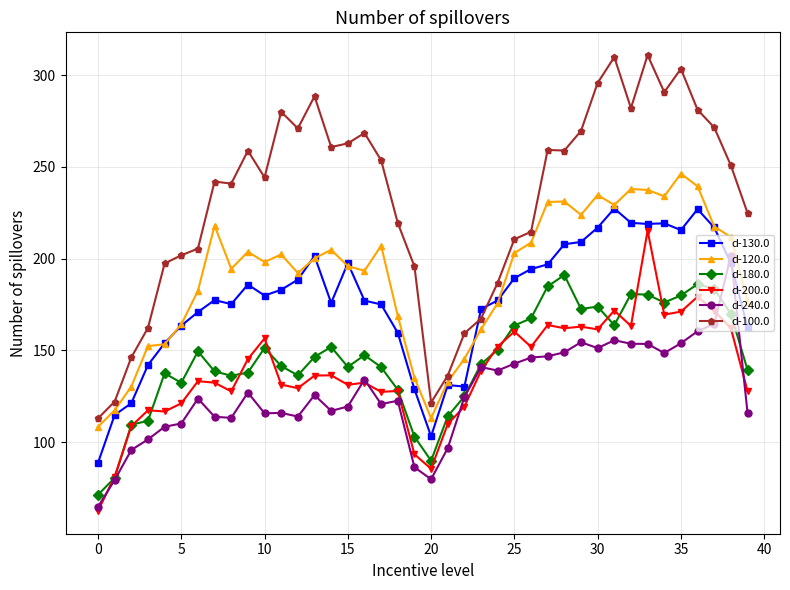

Which series has the largest range (max minus min)?

d-100.0